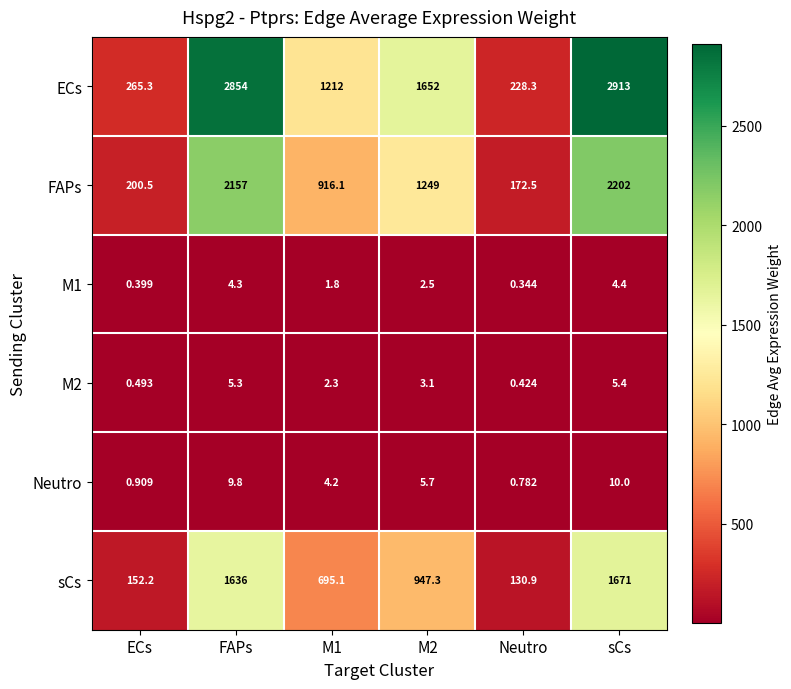

Count the number of data series in this chart.

6